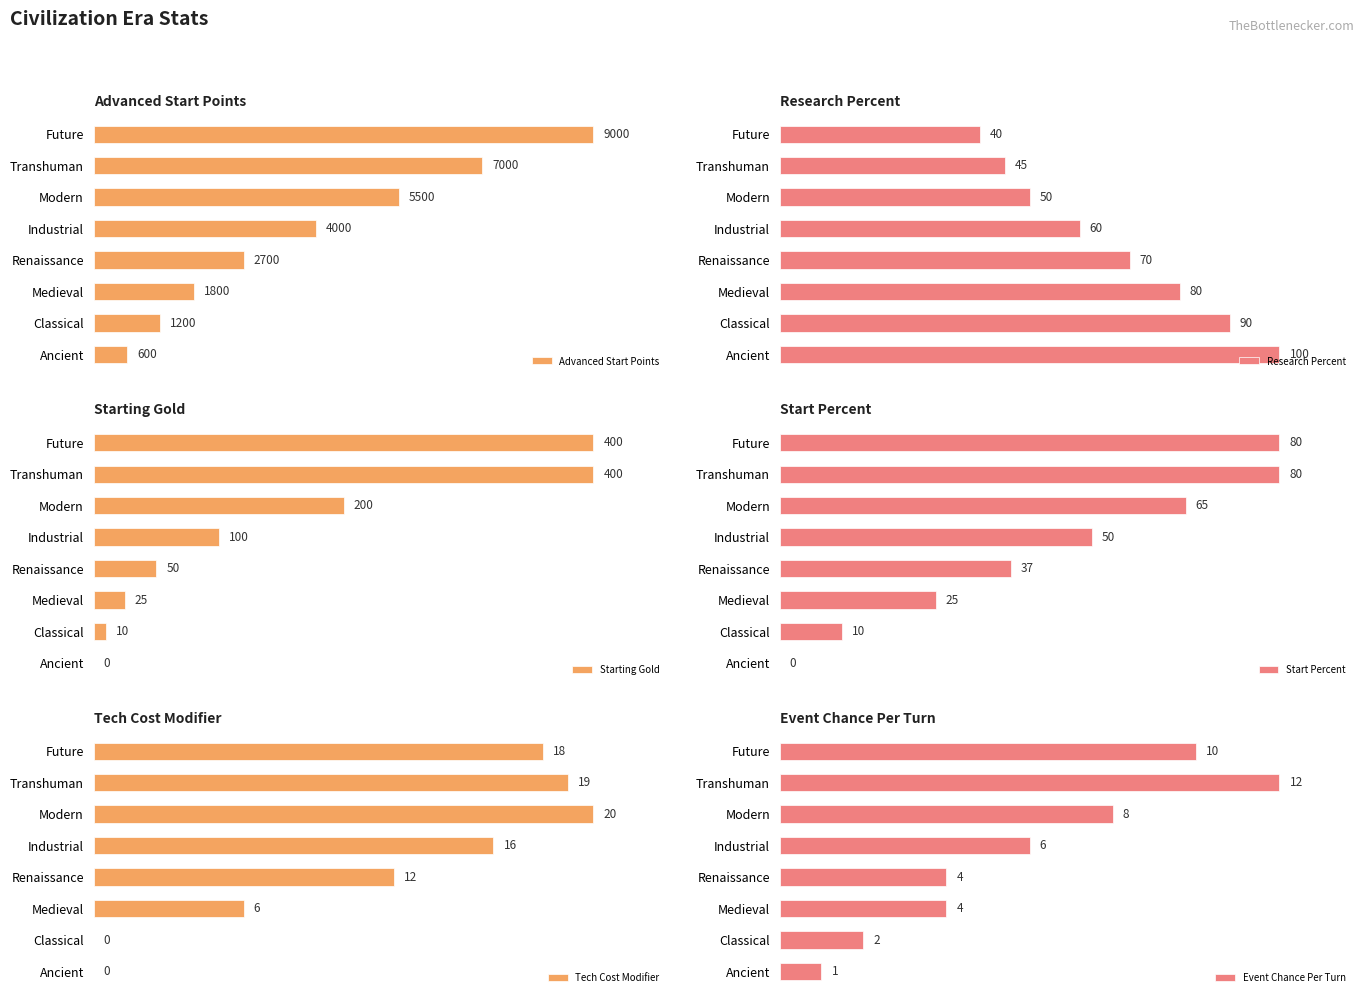

How many bars are there in total?

48